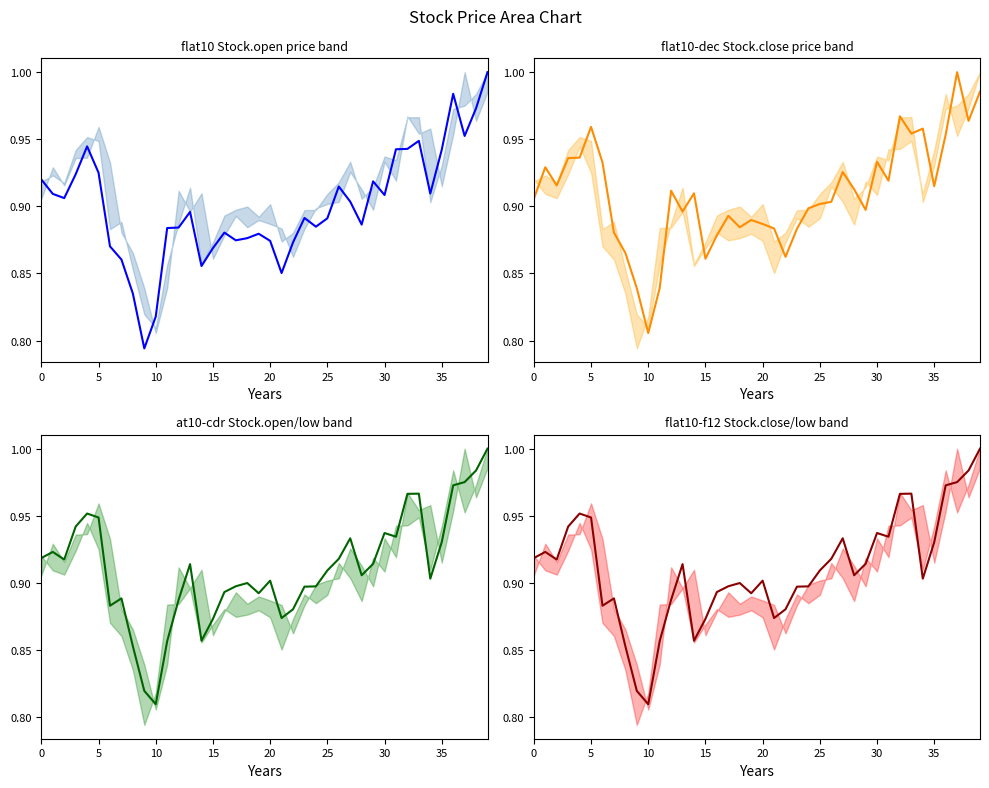

True or false: 开盘/收盘/最低 (blue) and 开盘/最低/收盘 (green) intersect in this chart.

True